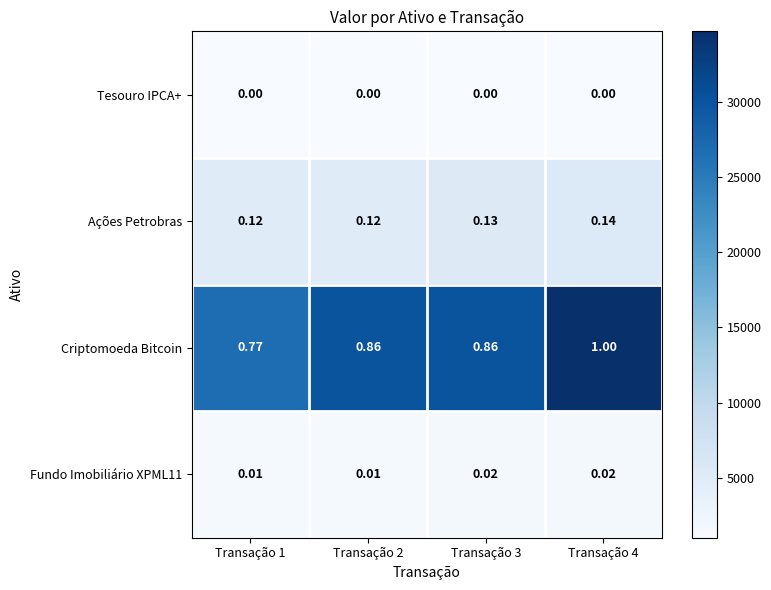

Between Transação 1 and Transação 3, which series saw the biggest shift?

Criptomoeda Bitcoin